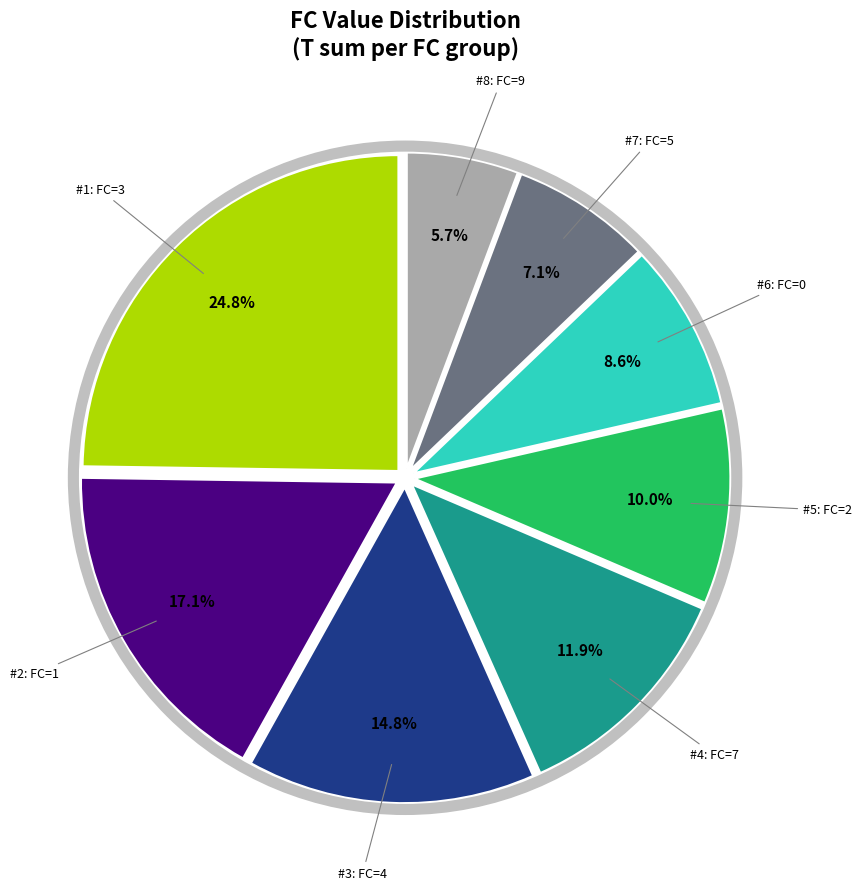

Is there a majority slice in this chart?

No